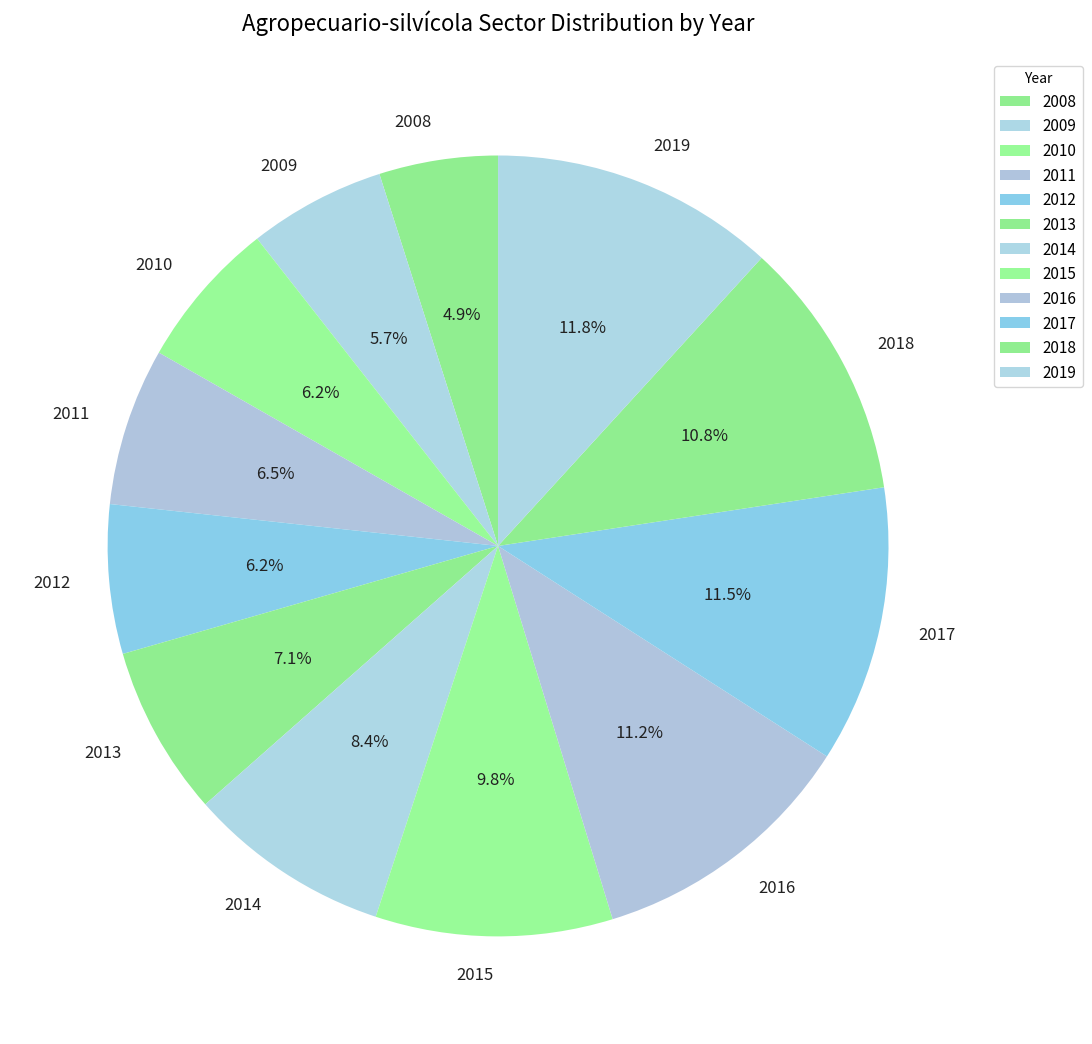

How many segments does this pie chart have?

12